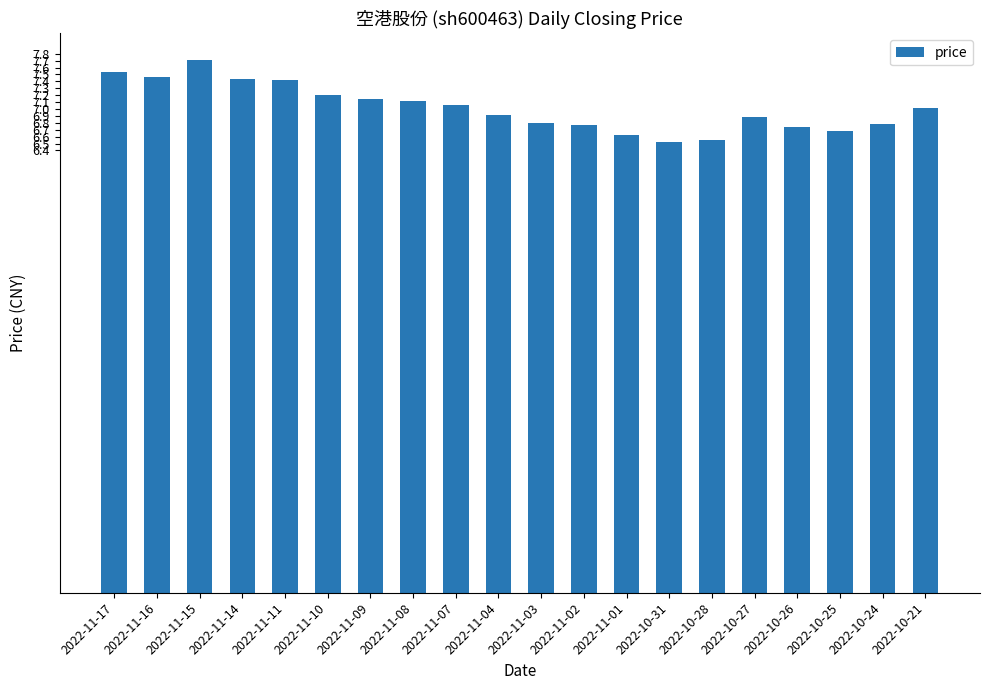

Where does the data first go above 7?

2022-11-17